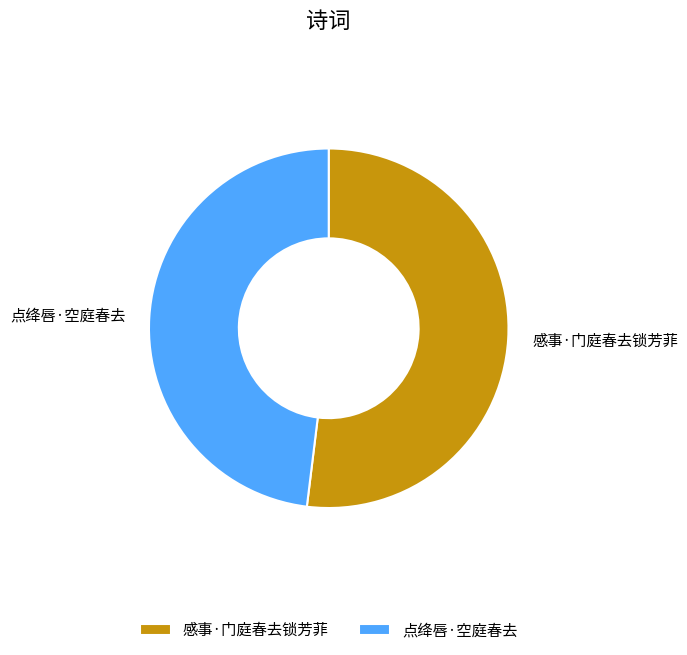

Does 感事·门庭春去锁芳菲 account for over 50% of the chart?

Yes